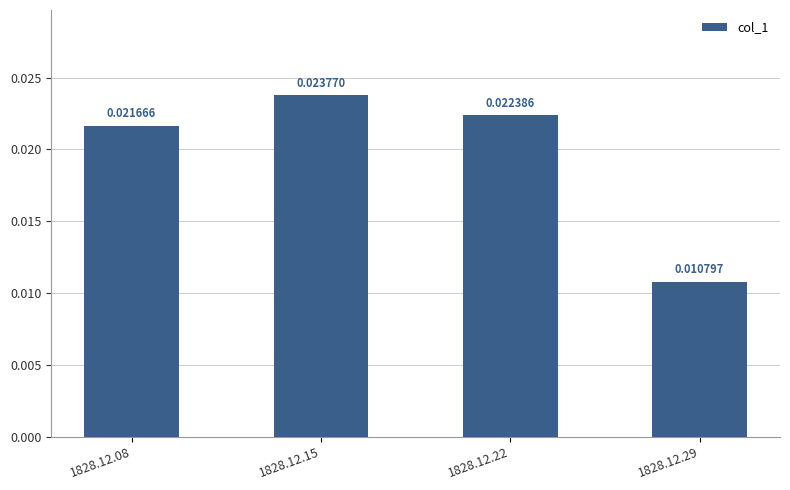

Which has a higher value, 1828.12.15 or 1828.12.22?

1828.12.15